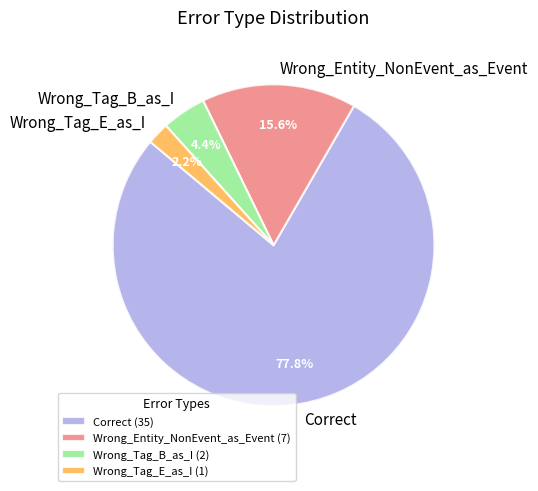

To the nearest percent, what portion does Wrong_Tag_B_as_I represent?

4%